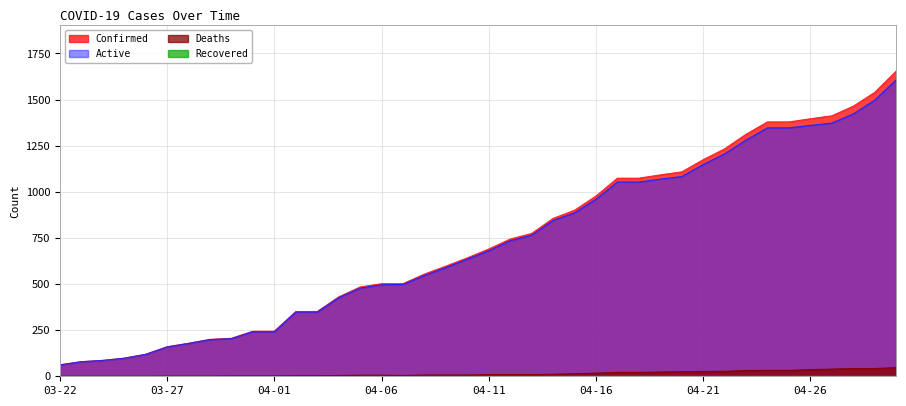

Is it true that Active equals 960 at 04-16?

True